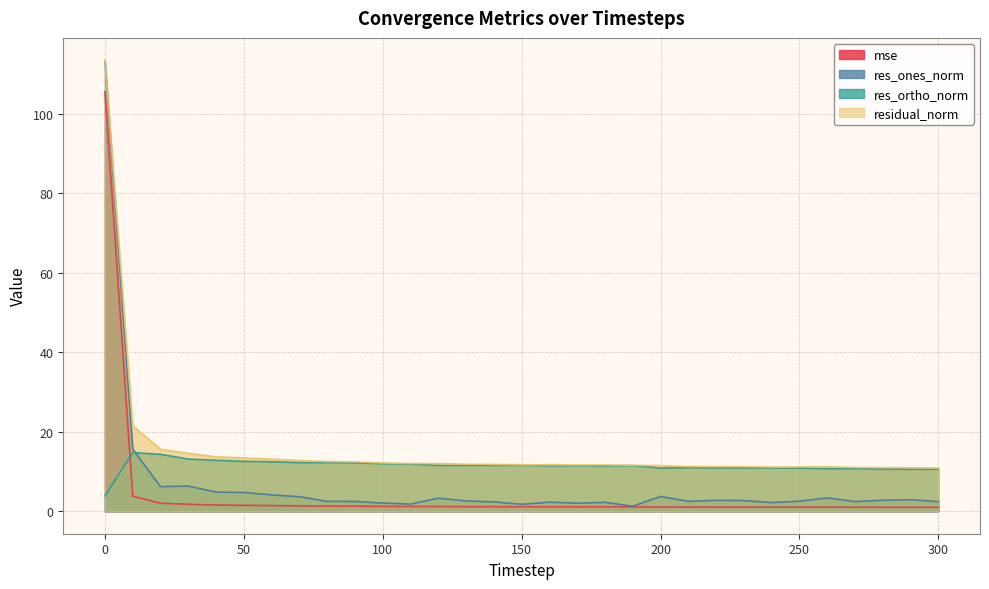

At which category does the chart reach its minimum across all series?

300